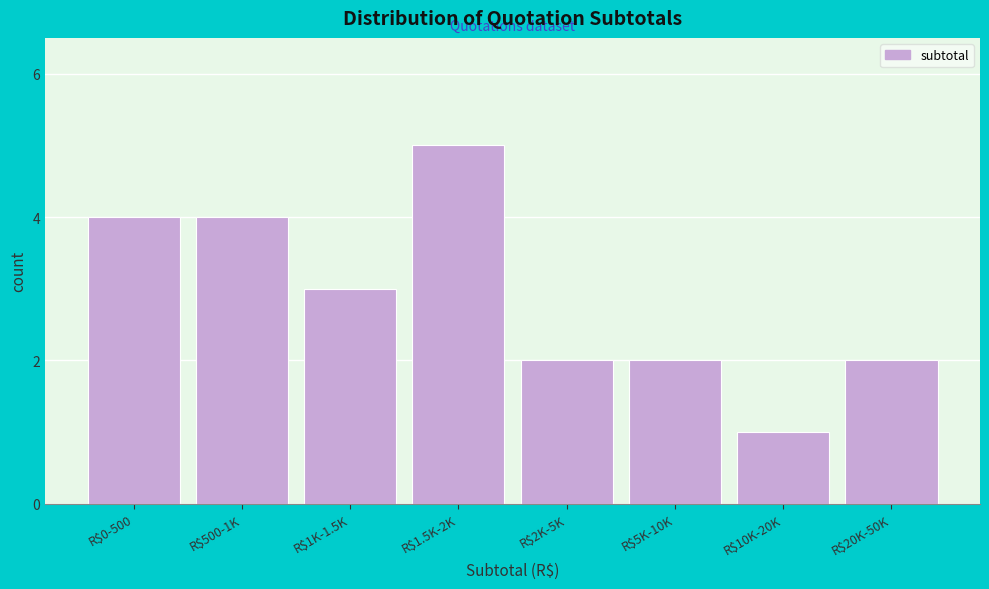

Reading left to right, extract all data points from this chart.

4	4	3	5	2	2	1	2